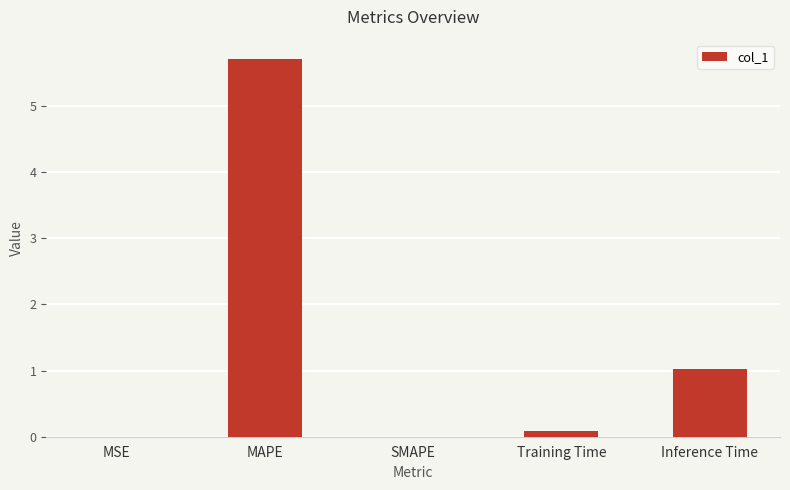

What is the sum of all values?

6.8